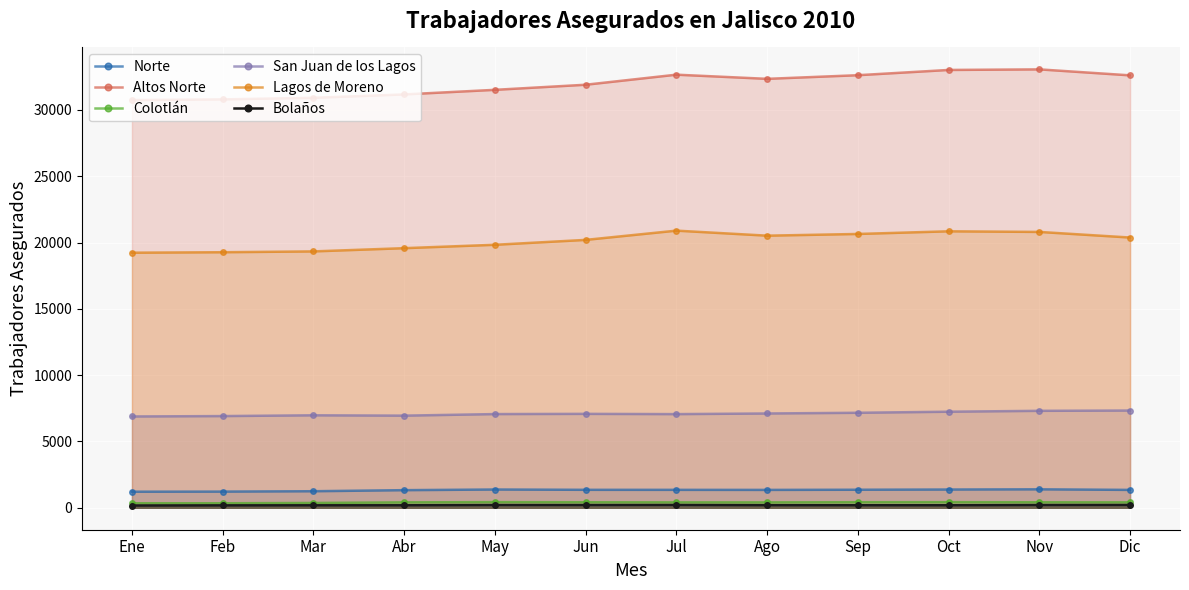

What is the label of the 3rd point from the right?

Oct